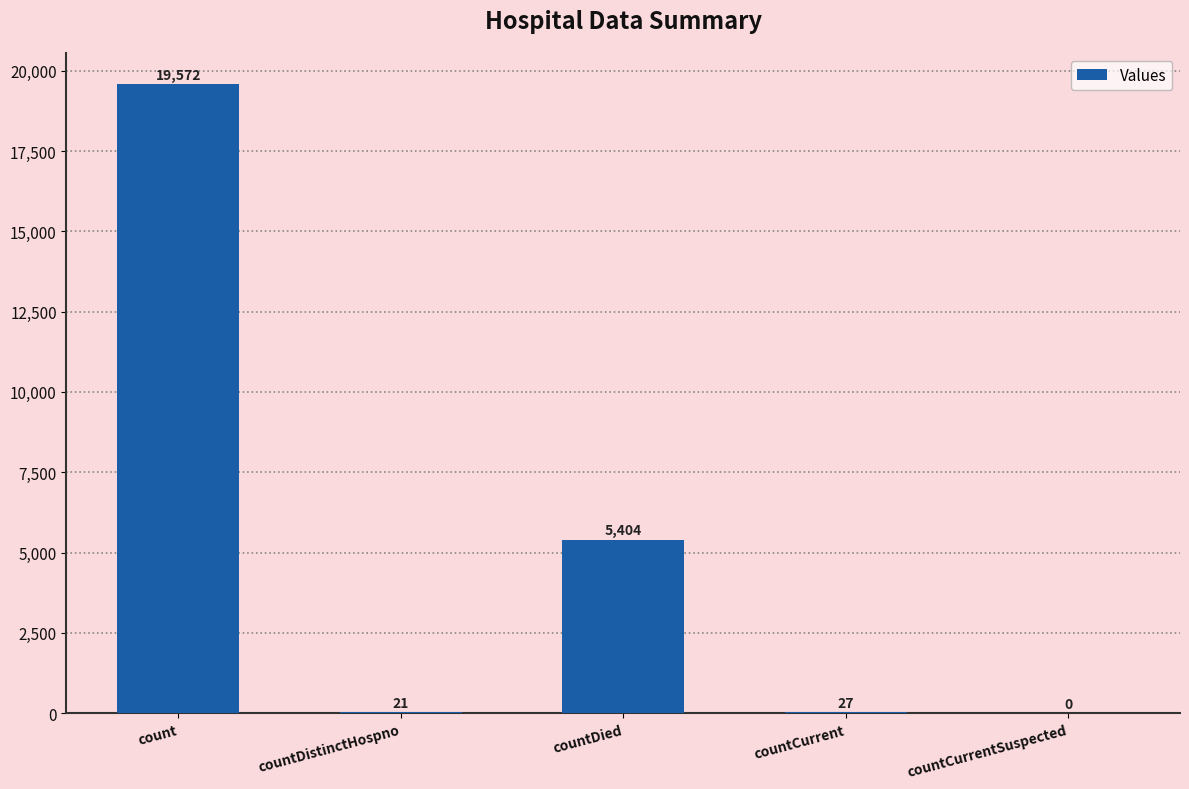

Count the number of data series in this chart.

1